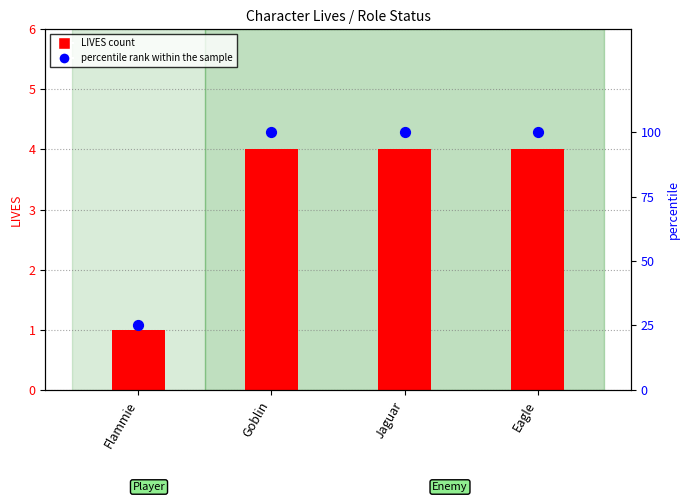

Which series contains the lowest Y value?

LIVES